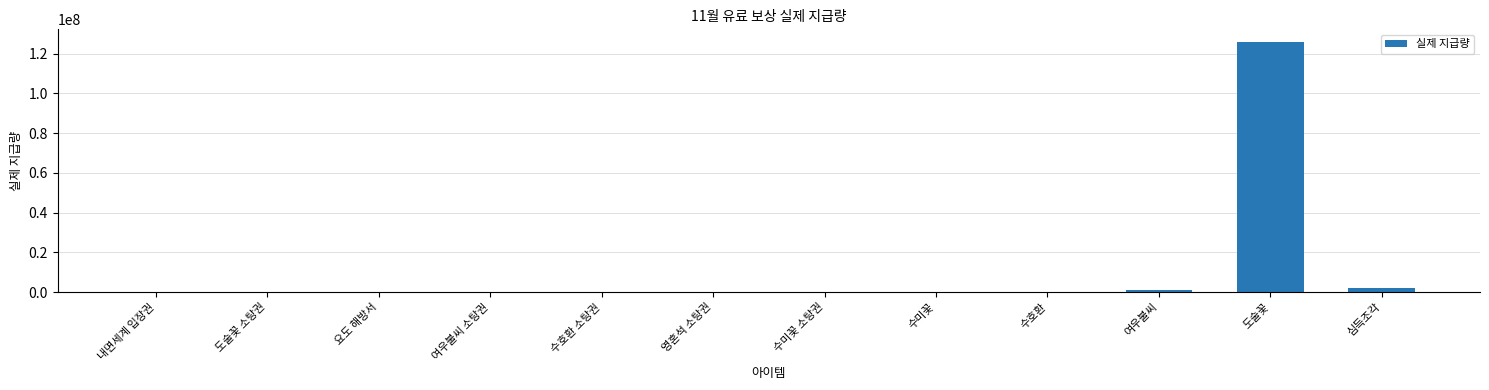

What is the sum of all values?

129544968